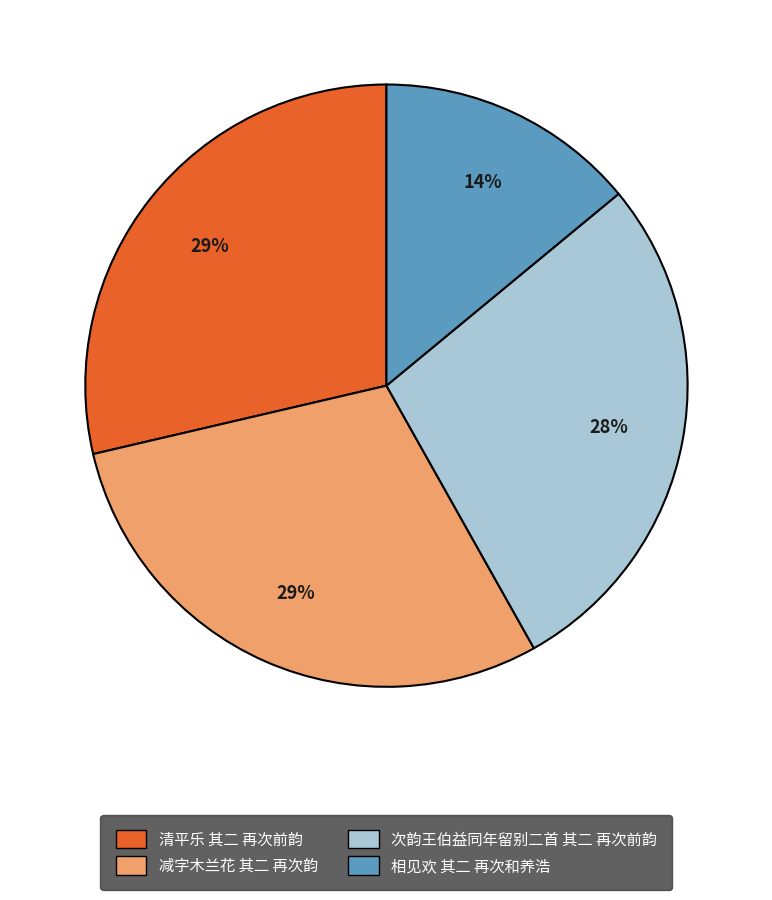

Between 次韵王伯益同年留别二首 其二 再次前韵 and 相见欢 其二 再次和养浩, which is larger?

次韵王伯益同年留别二首 其二 再次前韵